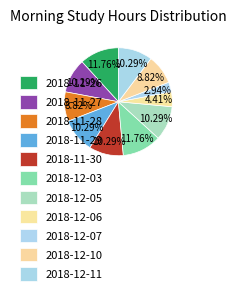

Is there any slice that represents more than half of the pie?

No